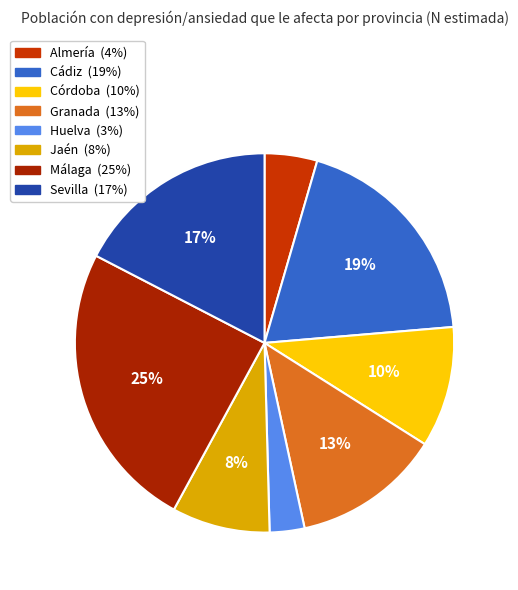

Count the number of slices in the pie.

8